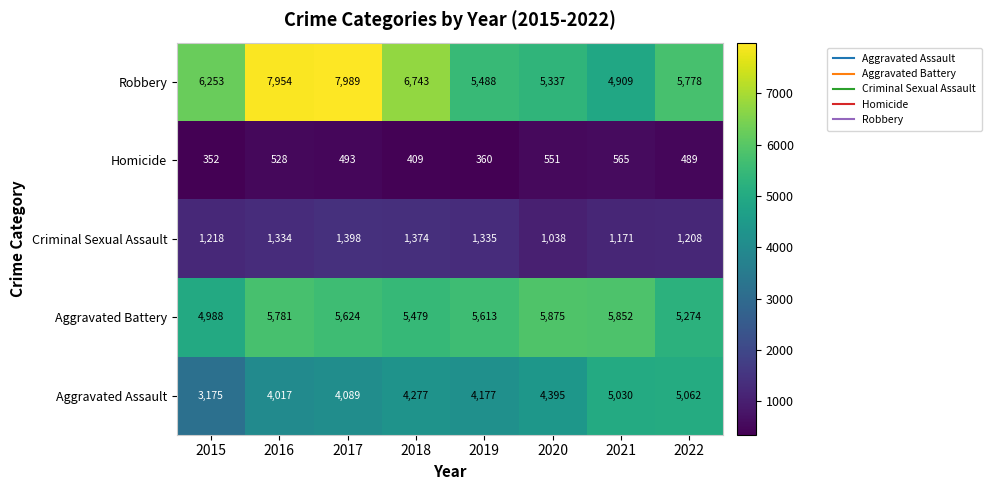

At which category does the chart reach its minimum across all series?

2015